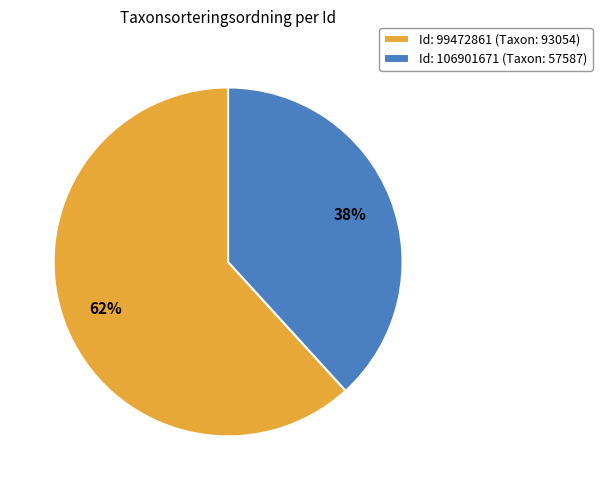

Does any single category account for the majority?

Yes